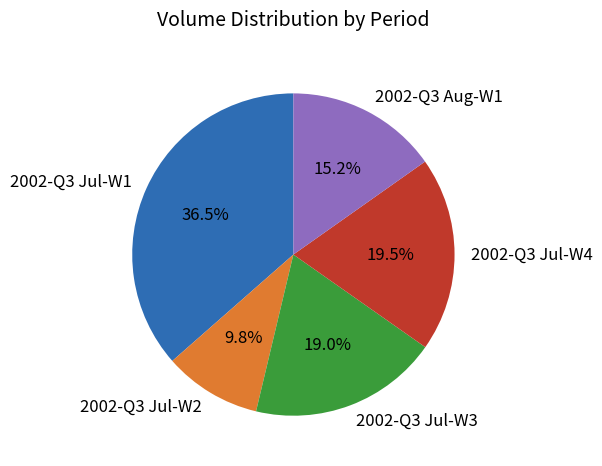

What is the ratio of the value at 2002-Q3 Jul-W3 to the value at 2002-Q3 Jul-W2?

1.9